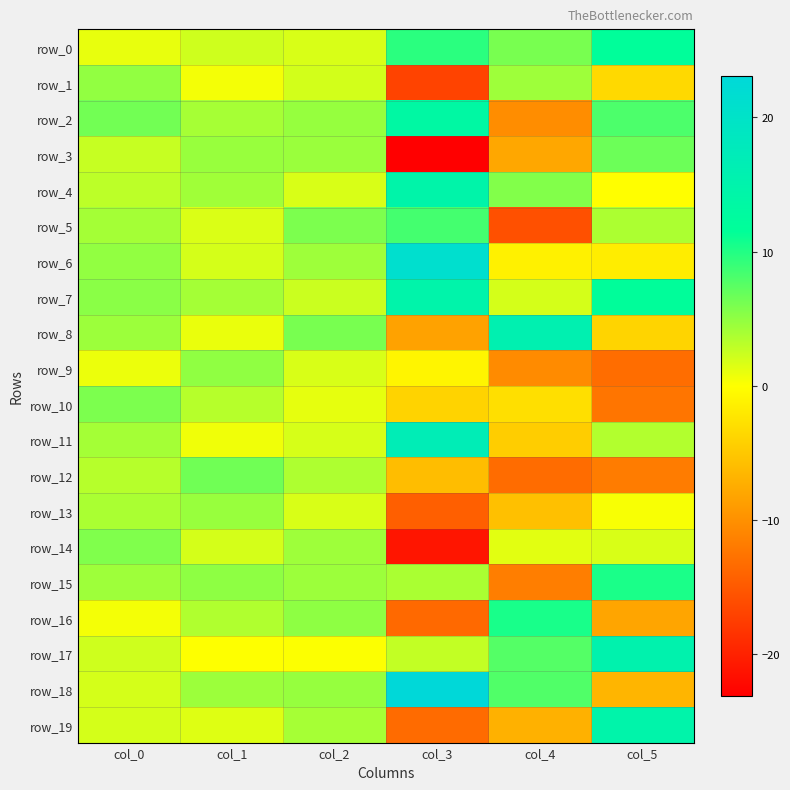

Reading right to left, list all the values displayed in this chart.

row_0: 11.8	6.0	9.6	1.8	2.2	1.0
row_1: -3.5	4.4	-17.0	2.0	0.5	4.9
row_2: 8.0	-10.3	13.4	4.7	4.0	6.4
row_3: 6.6	-7.9	-23.1	4.5	4.7	2.5
row_4: -0.1	5.6	14.6	1.7	4.3	3.0
row_5: 3.8	-15.8	8.4	5.9	1.7	4.1
row_6: -1.6	-1.3	21.1	4.4	1.9	4.9
row_7: 11.8	1.9	14.7	2.4	4.1	5.3
row_8: -3.9	15.9	-8.3	6.1	0.9	4.5
row_9: -13.2	-10.5	-0.9	1.7	5.0	0.9
row_10: -12.5	-2.9	-3.9	1.1	3.3	5.9
row_11: 3.4	-4.4	17.0	1.8	0.7	4.1
row_12: -11.8	-13.3	-5.9	3.7	6.4	3.3
row_13: 0.3	-5.7	-14.4	1.7	4.6	3.8
row_14: 1.7	1.3	-21.2	4.3	1.9	5.7
row_15: 10.3	-11.7	3.9	4.5	5.0	4.4
row_16: -8.1	10.4	-13.5	5.1	3.5	0.5
row_17: 15.3	7.7	2.7	0.1	0.0	2.2
row_18: -6.7	7.9	23.1	4.7	4.4	1.9
row_19: 14.7	-7.0	-13.4	4.0	1.5	1.9